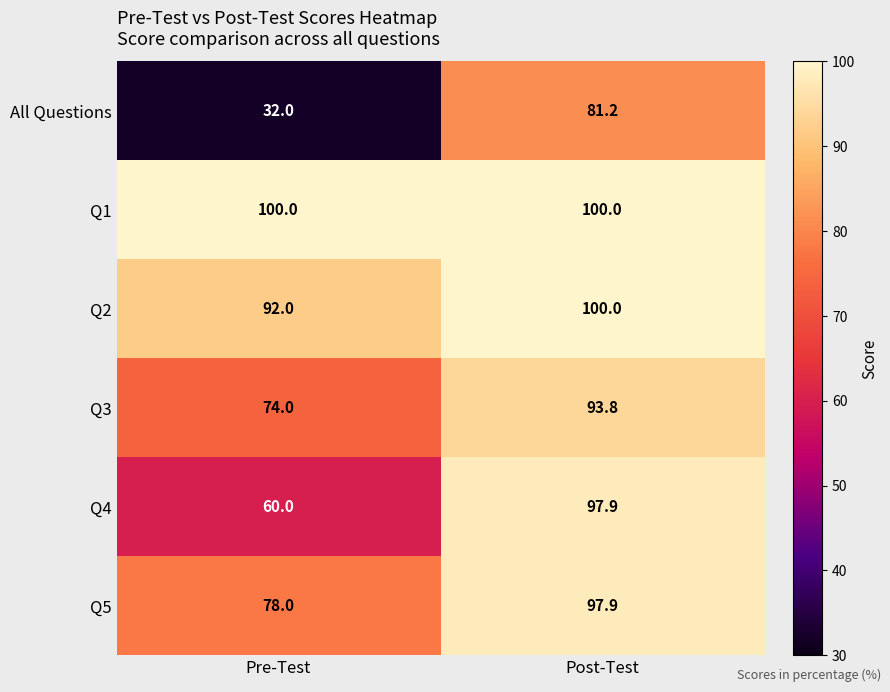

The Q1 series shows 100.0 at Pre-Test. True or false?

True